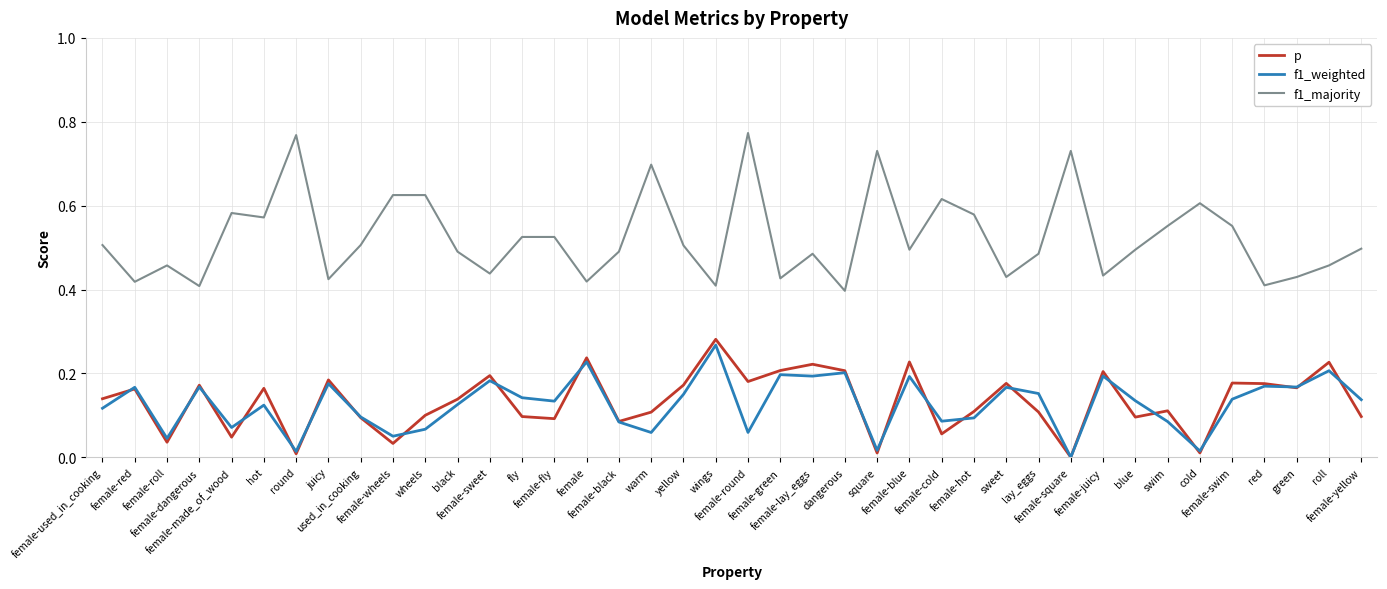

True or false: f1_majority and f1_weighted intersect in this chart.

False